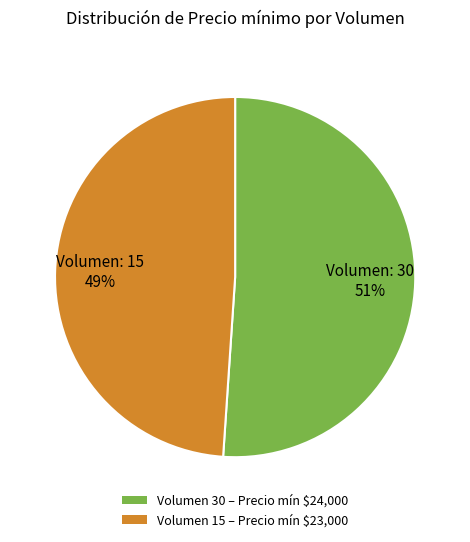

Which has a higher value, Volumen: 15 49% or Volumen: 30 51%?

Volumen: 30 51%